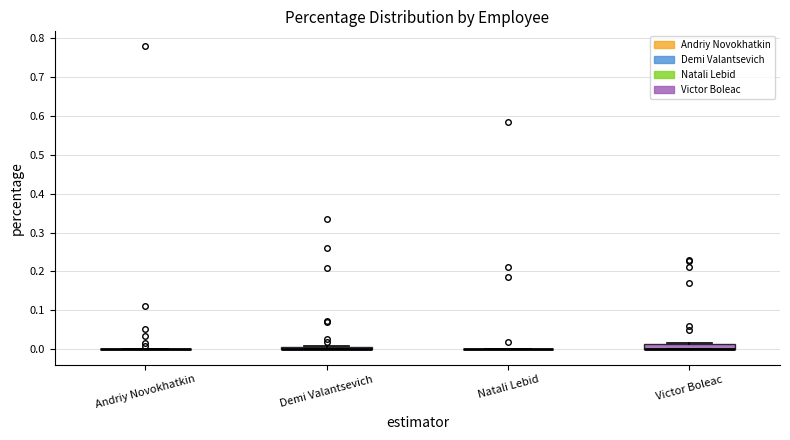

Where is the lower edge of the box for Demi Valantsevich on the y-axis? The values are not printed on the chart, so give them approximately, as read against the axis.

0.00